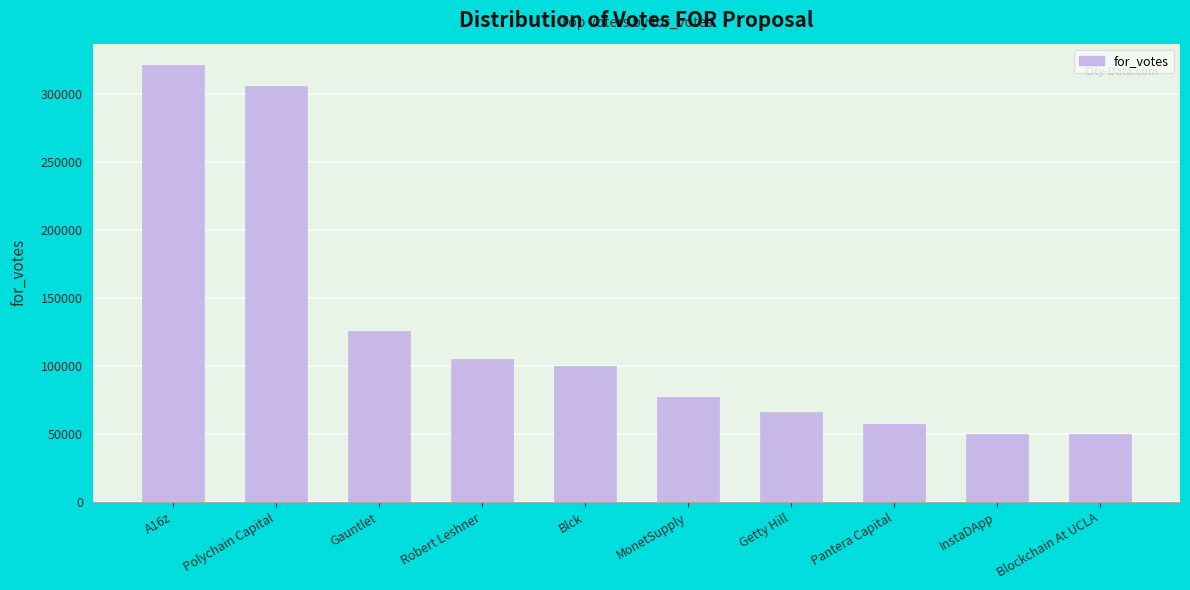

At which category does the chart reach its peak across all series?

A16z